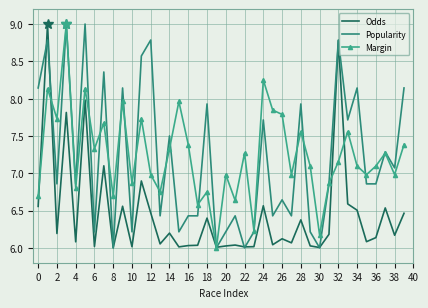

What is the highest value of the Popularity series?

9.0